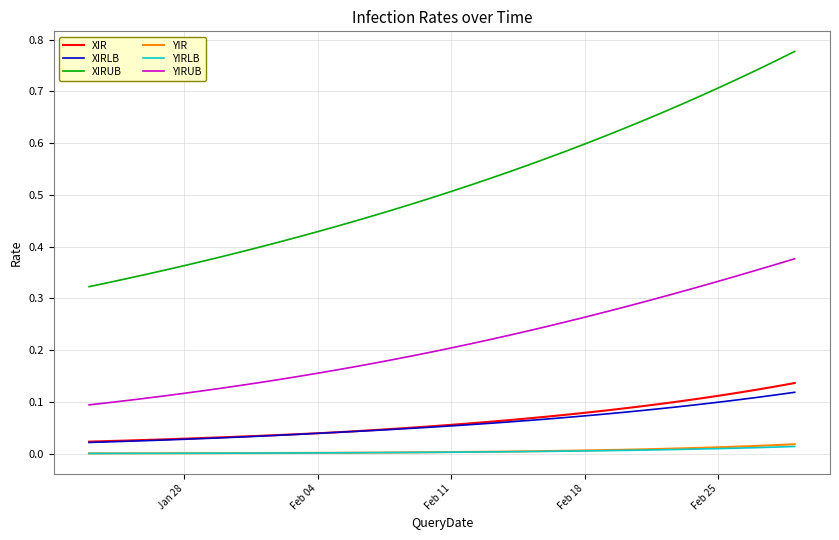

True or false: XIRLB and YIRUB intersect in this chart.

False